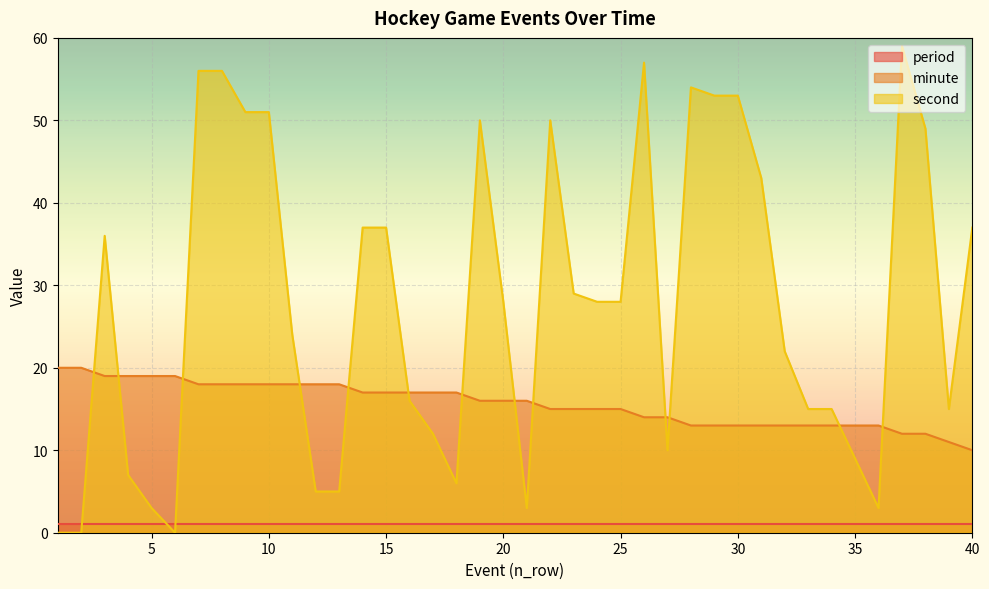

Which series ends up on top after the final intersection of second and minute?

second